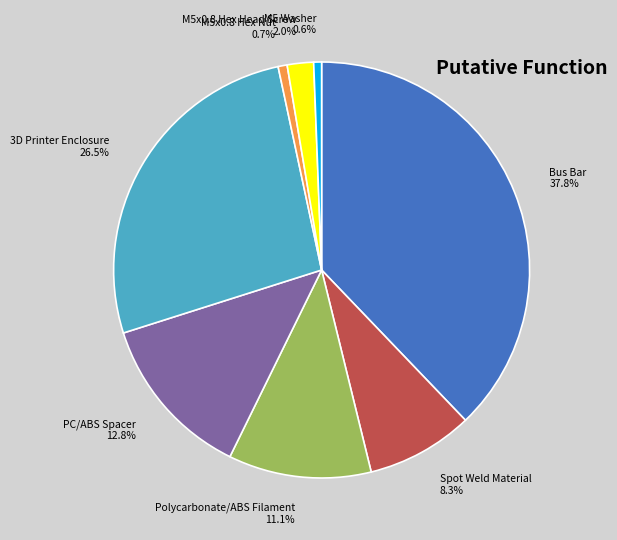

How many segments does this pie chart have?

8